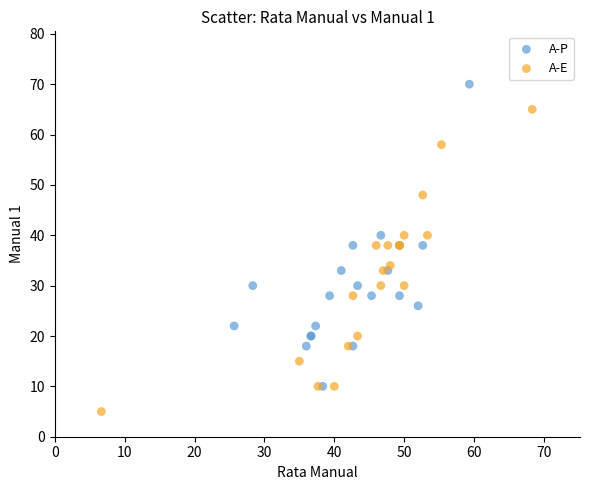

Which series contains the lowest Y value?

A-E